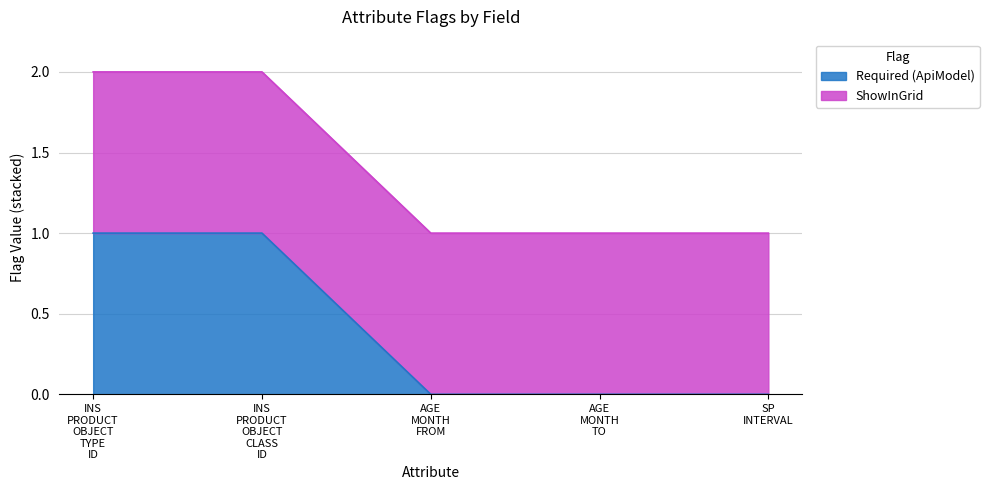

Reading left to right, what are all the values shown in this chart?

1	1	0	0	0